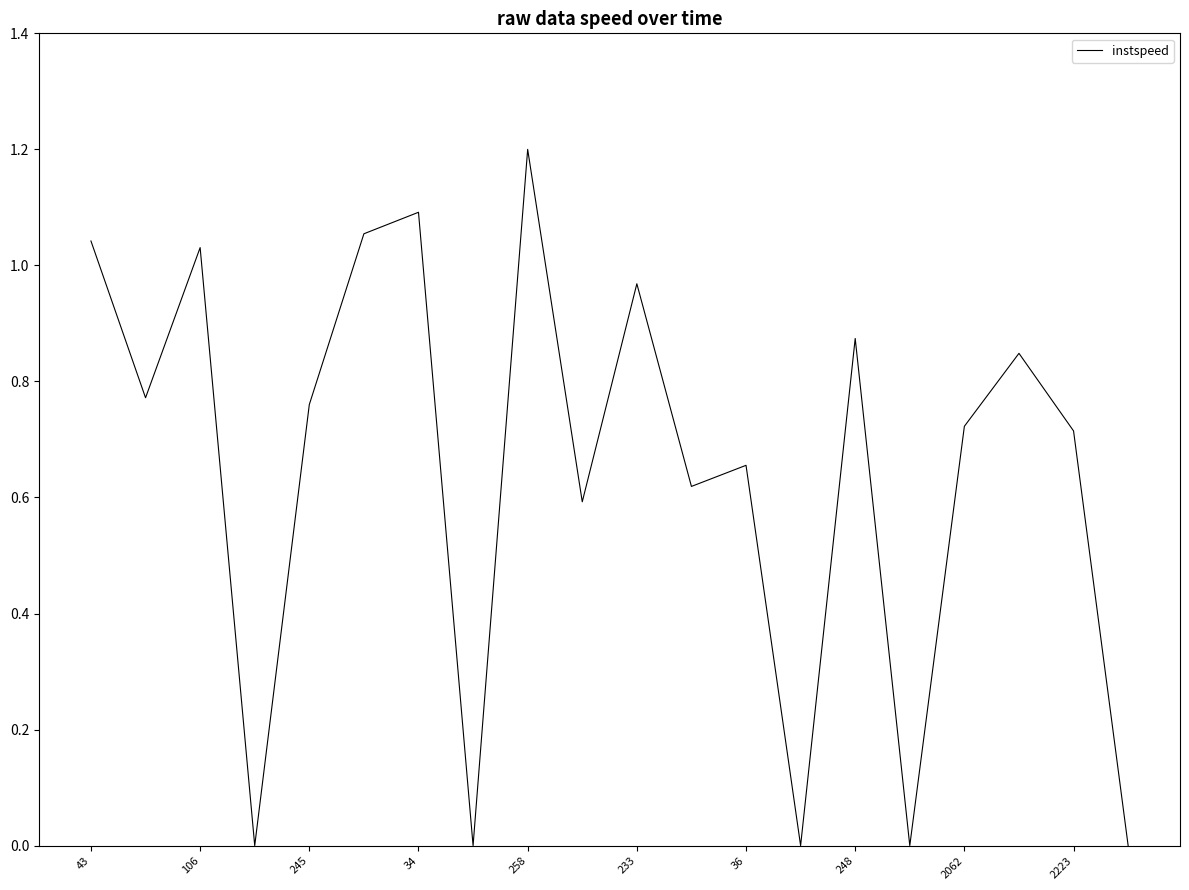

What is the difference between the maximum and minimum values?

1.2